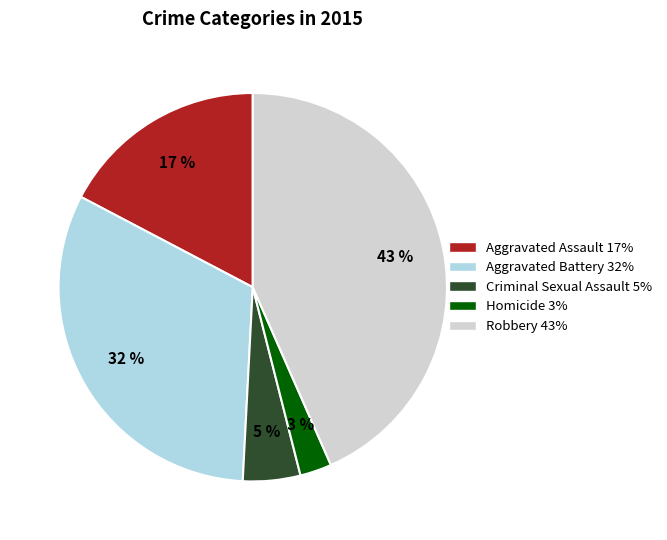

Which has a higher value, Robbery 43% or Criminal Sexual Assault 5%?

Robbery 43%